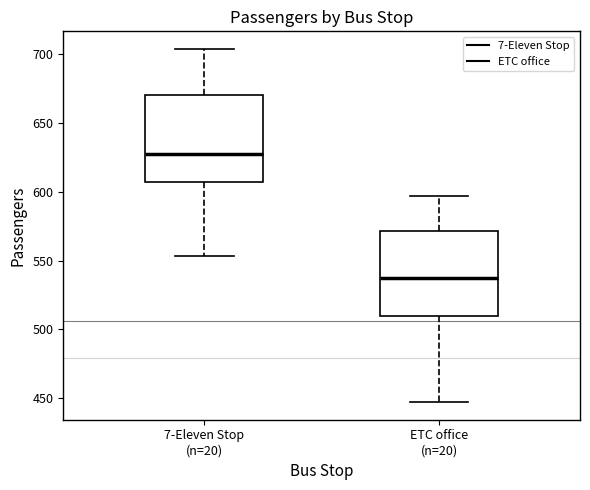

Reading left to right, read every box against the y-axis: the position of its median line, the range the box covers, and the ends of its whiskers. The values are not printed on the chart, so give them approximately, as read against the axis.

7-Eleven Stop (n=20): median 630, box 610 to 670, whiskers 555 to 705
ETC office (n=20): median 540, box 510 to 570, whiskers 445 to 595